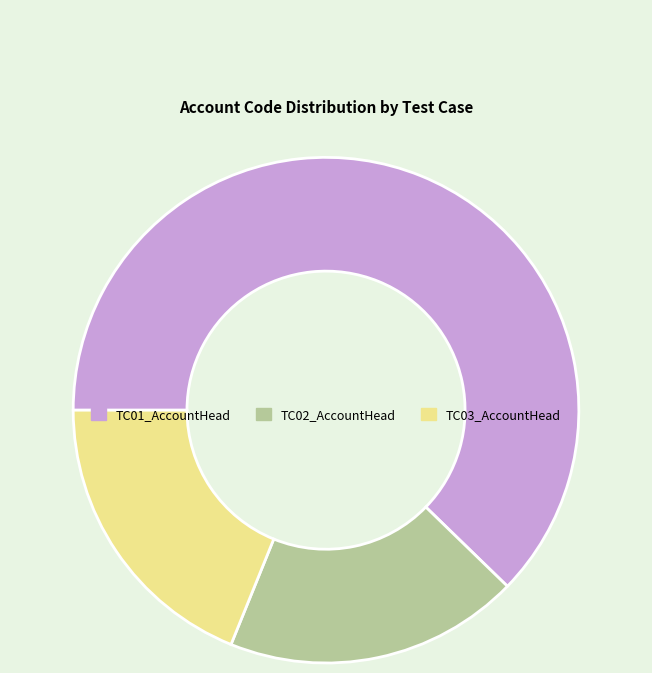

Which slice represents more than half of the pie?

TC01_AccountHead